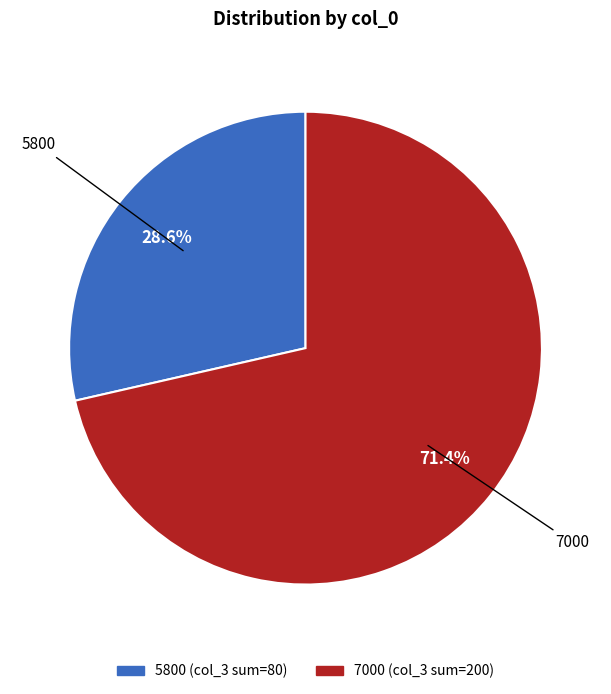

Is there any slice that represents more than half of the pie?

Yes